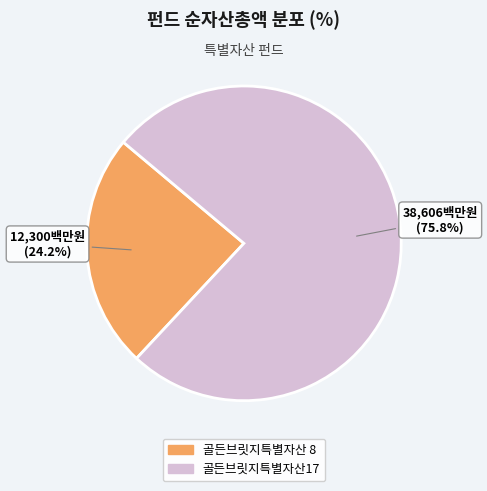

How many segments does this pie chart have?

2